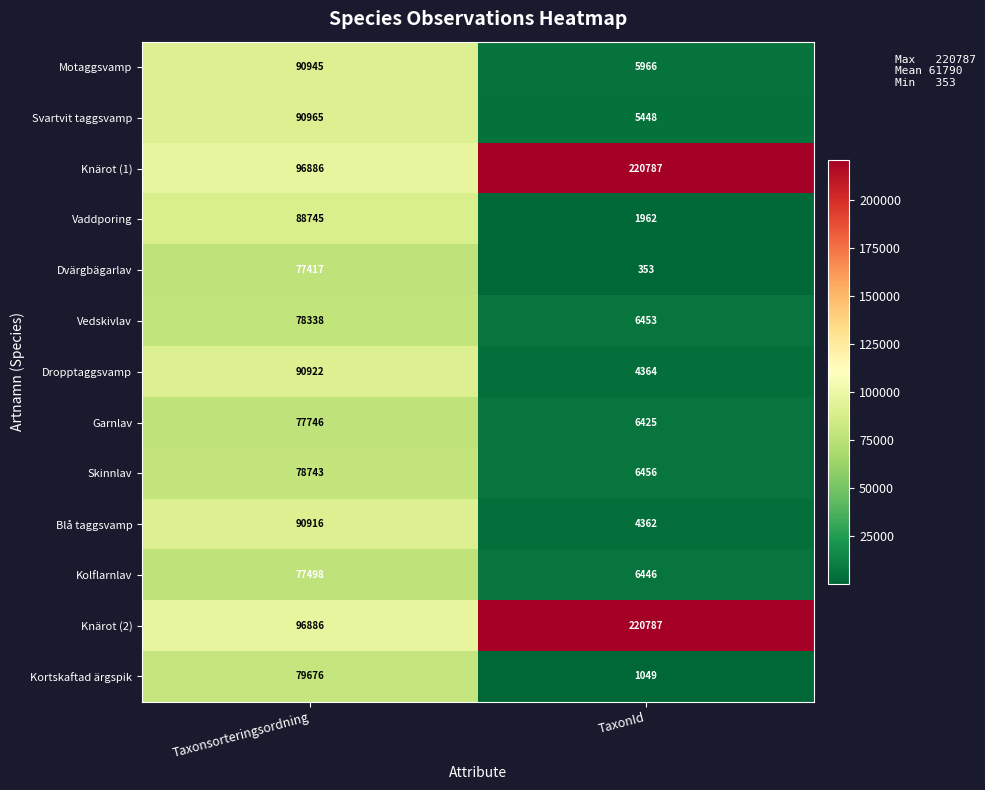

Where is Kortskaftad ärgspik nearest to the value 40362?

TaxonId